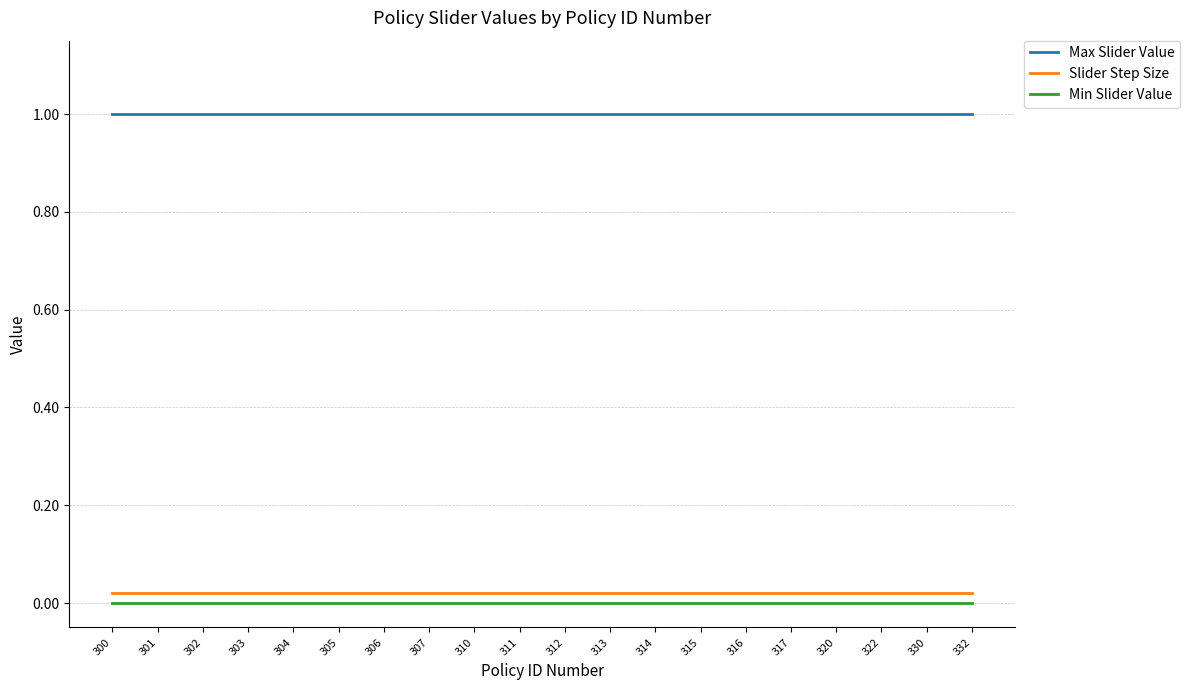

Which series has the largest total across all categories?

Max Slider Value